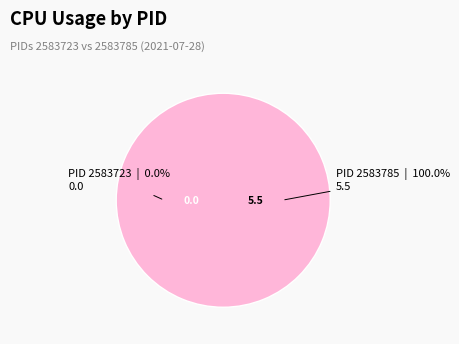

To the nearest percent, what is the combined percentage of 2583723 and 2583785?

100%